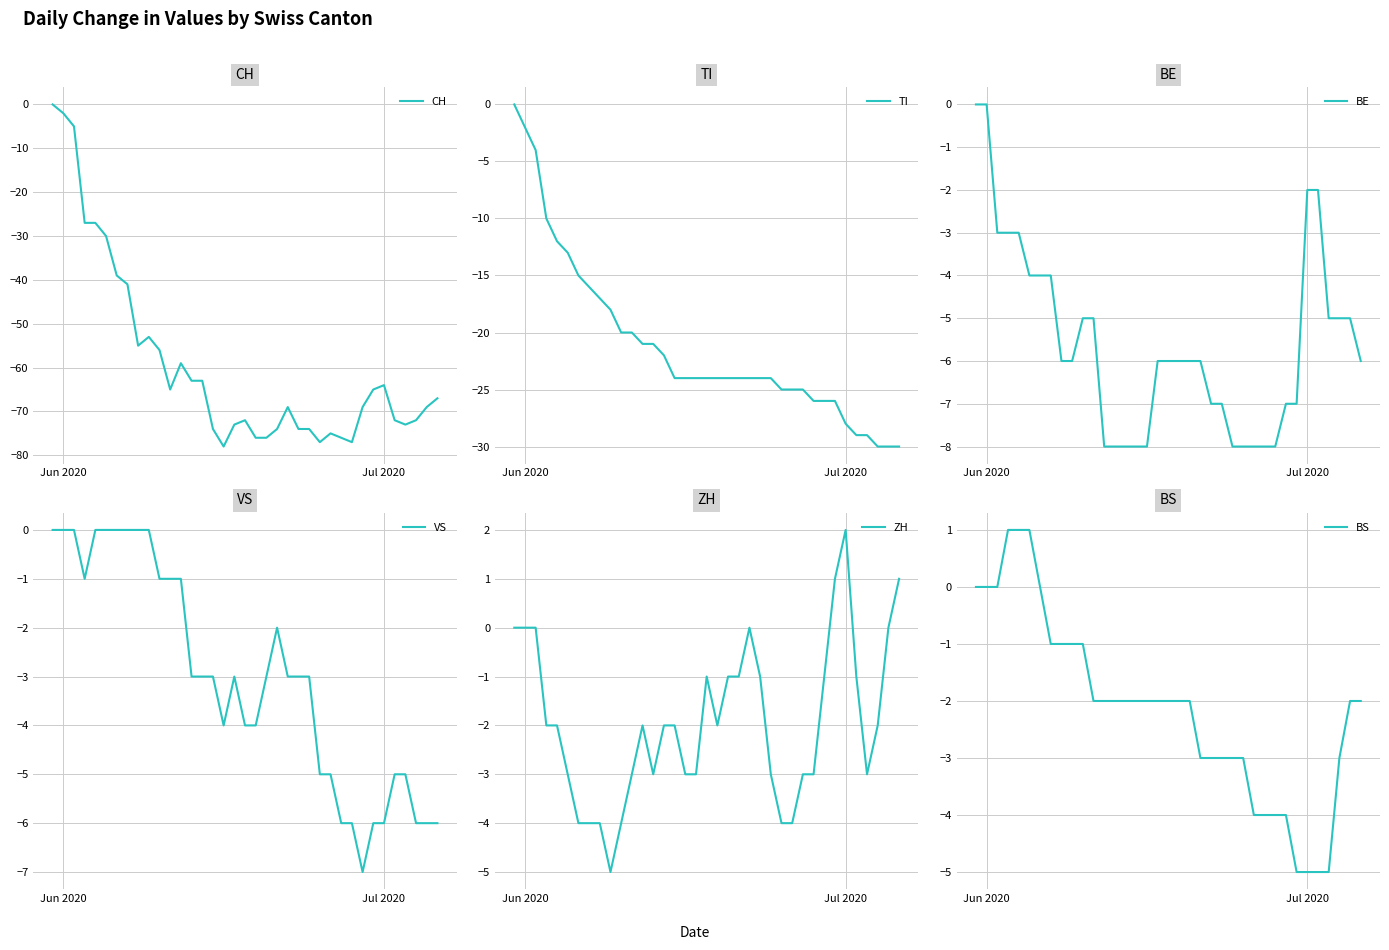

How many interior local valleys does the CH series have?

6